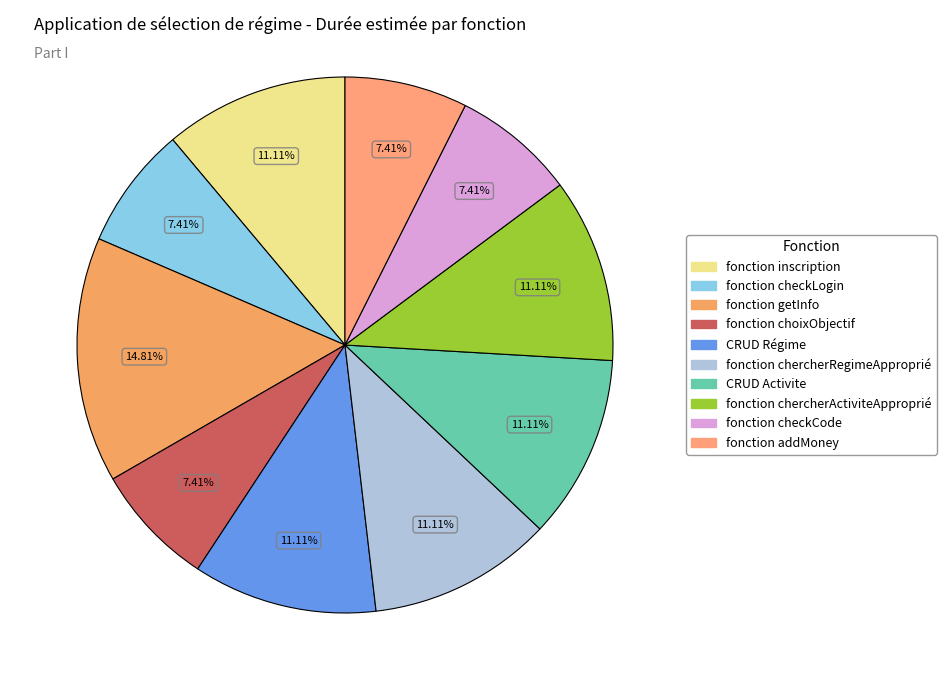

How many segments does this pie chart have?

10